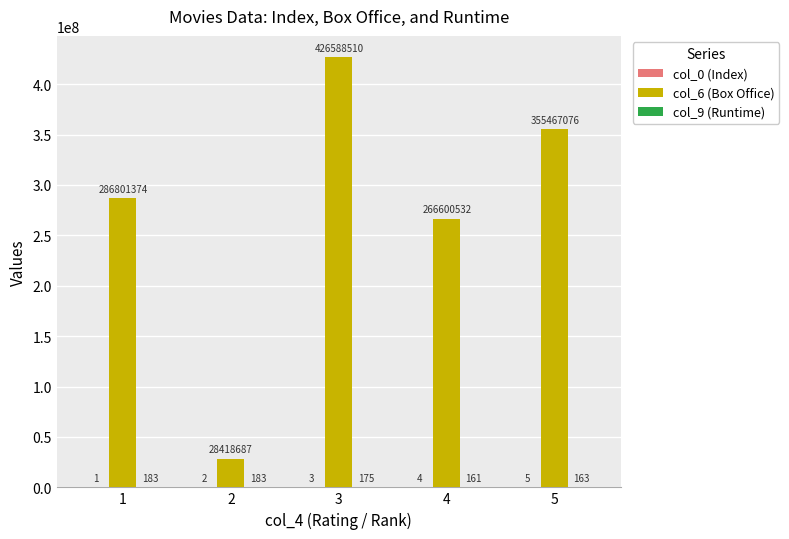

What is the sum of the col_6 (Box Office) values at 4 and 1?

553401906